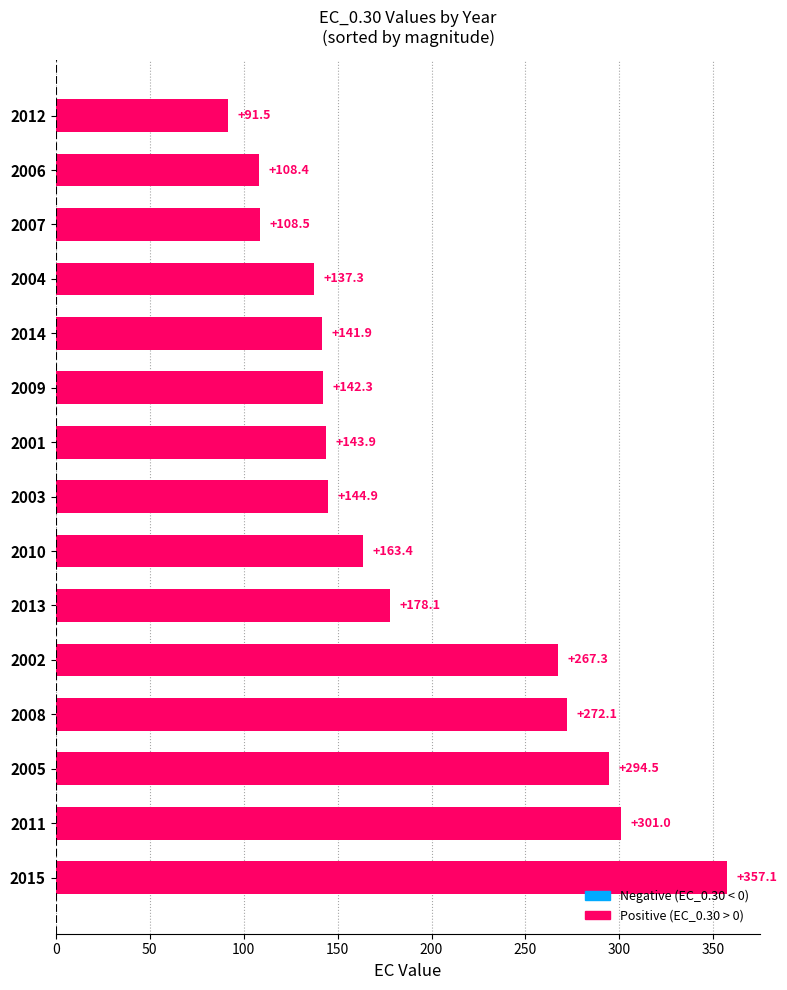

What is the ratio of the value at 2013 to the value at 2008?

0.7